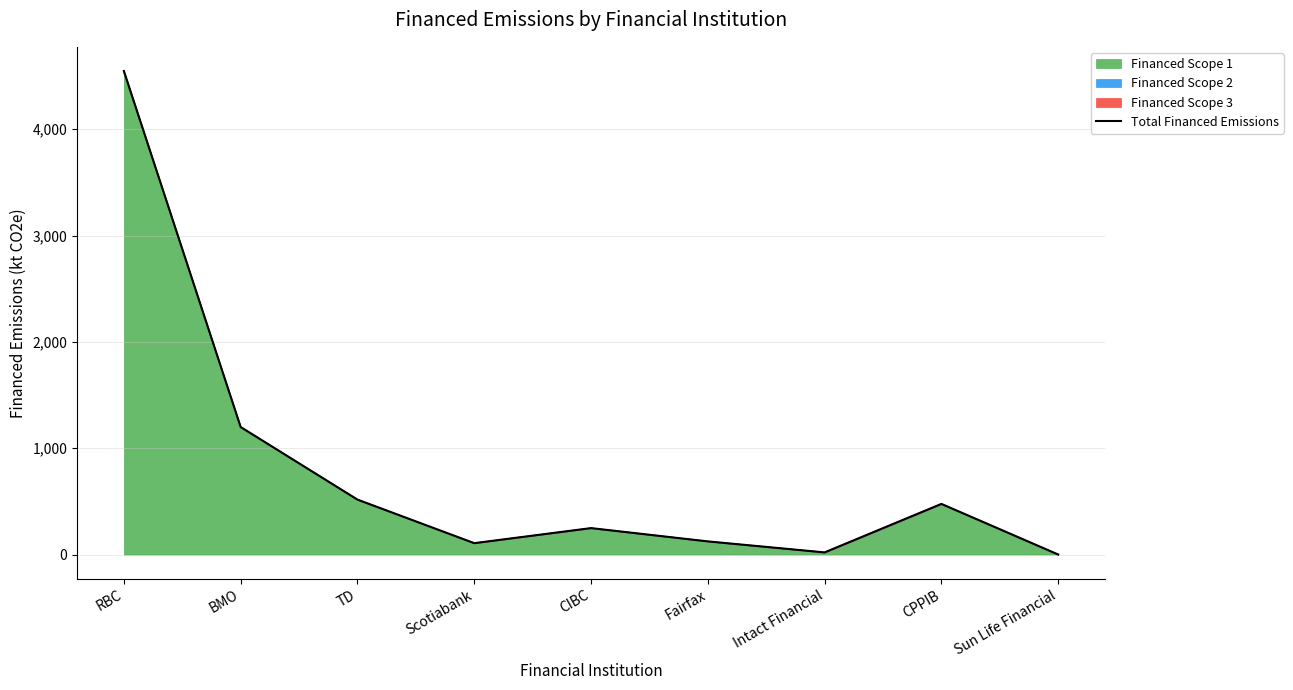

True or false: the data shows 4547.6 at RBC.

True